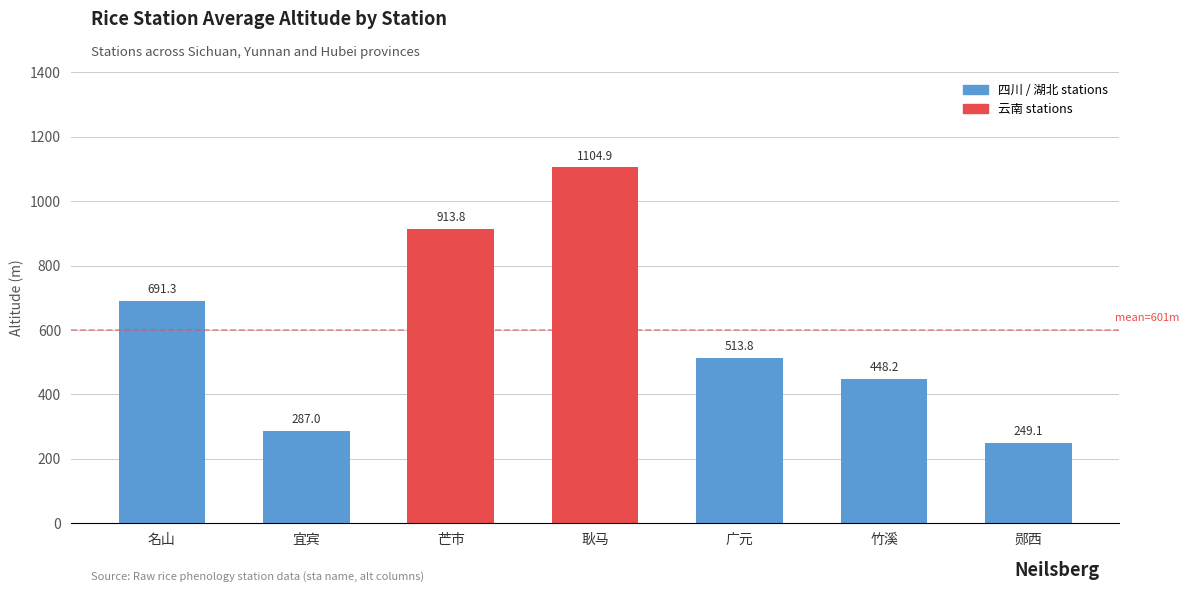

Which has a higher value, 郧西 or 广元?

广元